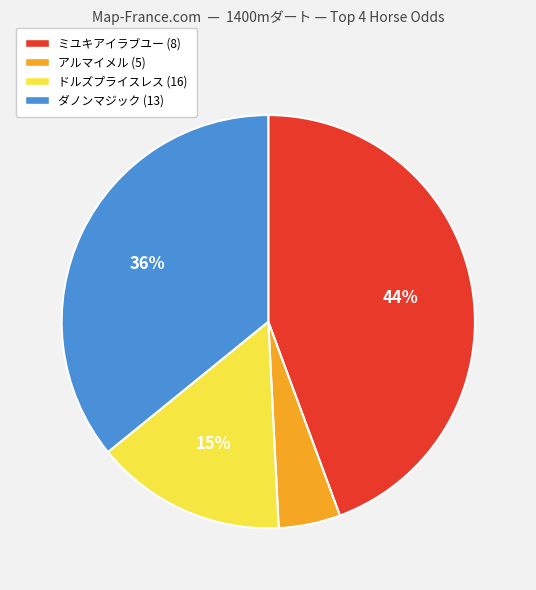

Count the number of slices in the pie.

4